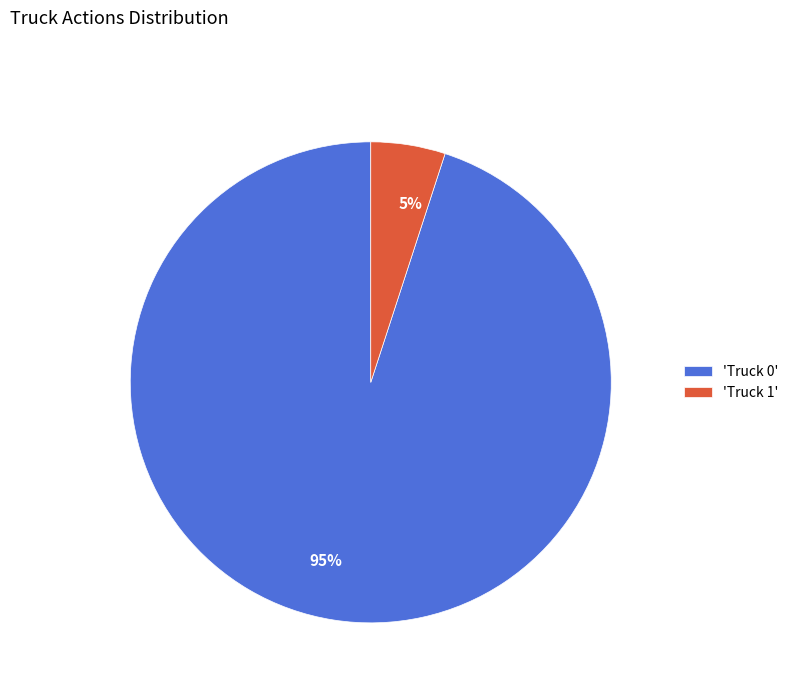

To the nearest percent, what is the difference between the largest and smallest slice percentages?

90%